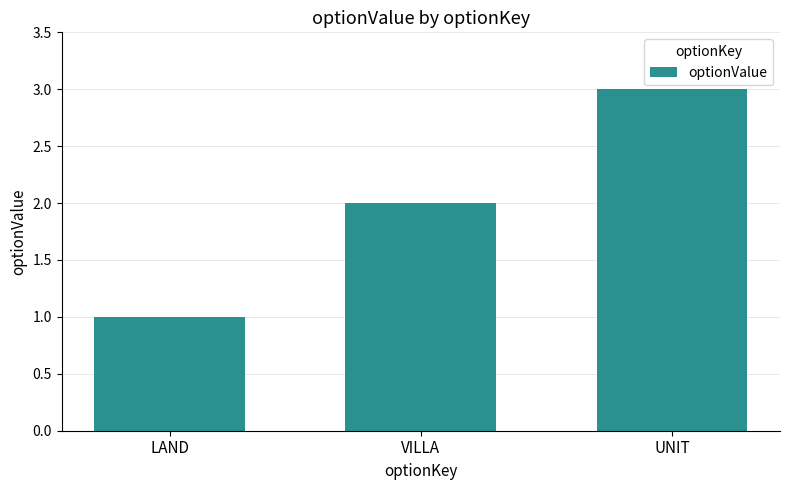

List the labels in order of value, largest first.

UNIT, VILLA, LAND